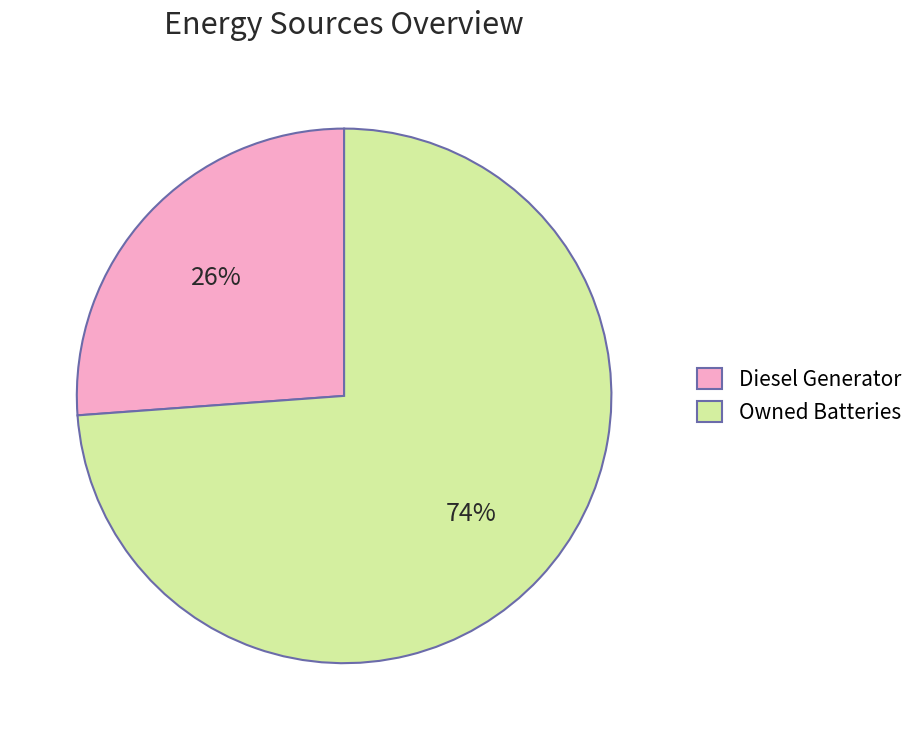

Count the number of slices in the pie.

2